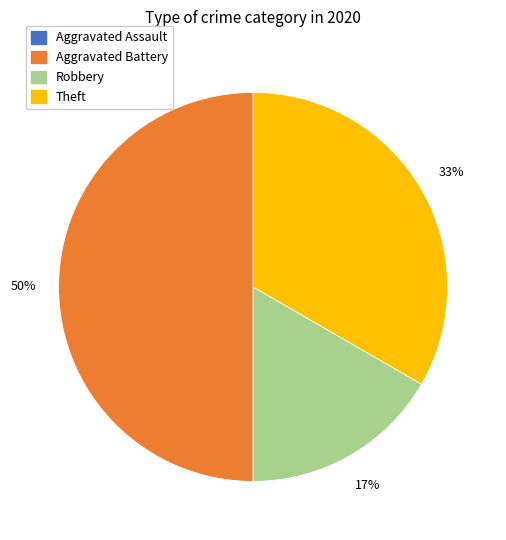

To the nearest percent, what is the difference between the largest and smallest slice percentages?

33%